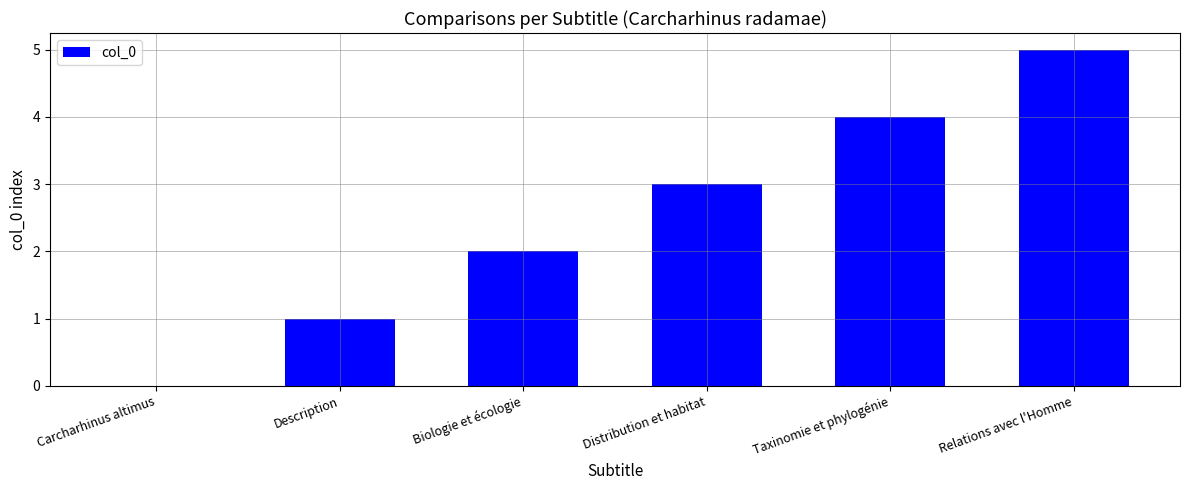

Count the number of data series in this chart.

1